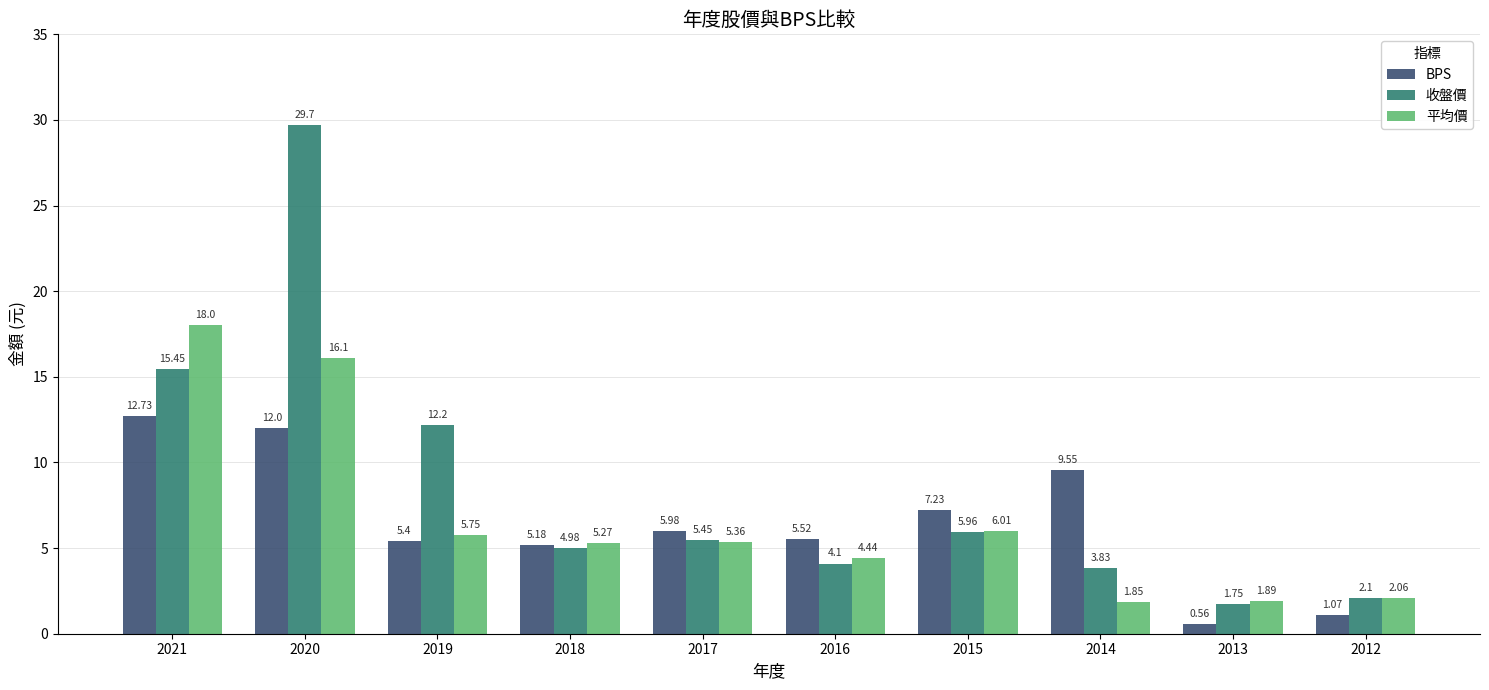

The value of 收盤價 at 2015 is 9.2. True or false?

False